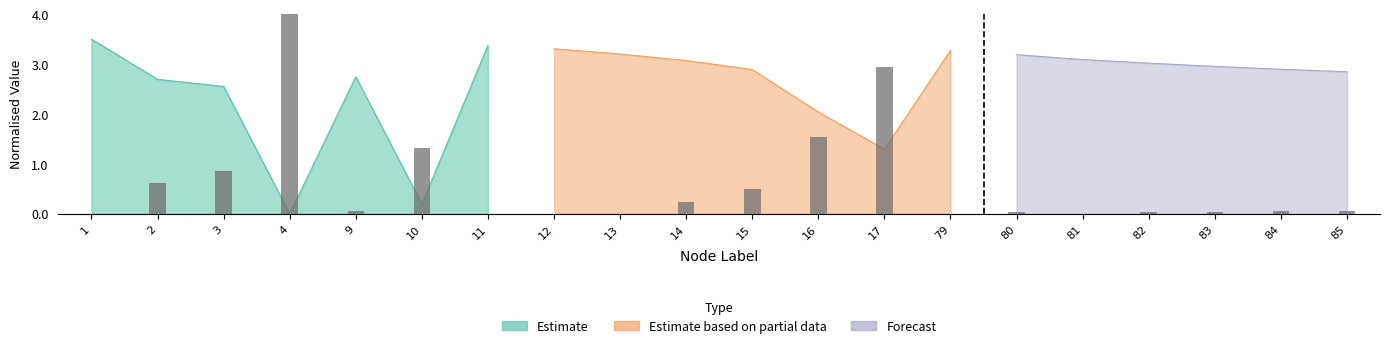

Reading left to right, extract all data points from this chart.

1=0.0	2=0.6	3=0.9	4=4.0	9=0.0	10=1.3	11=0.0	12=0.0	13=0.0	14=0.2	15=0.5	16=1.5	17=2.9	79=0.0	80=0.0	81=0.0	82=0.0	83=0.0	84=0.1	85=0.1